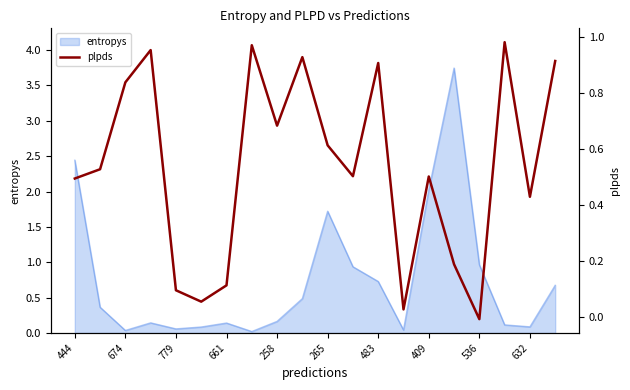

The value of entropys at 661 is 0.1. True or false?

True